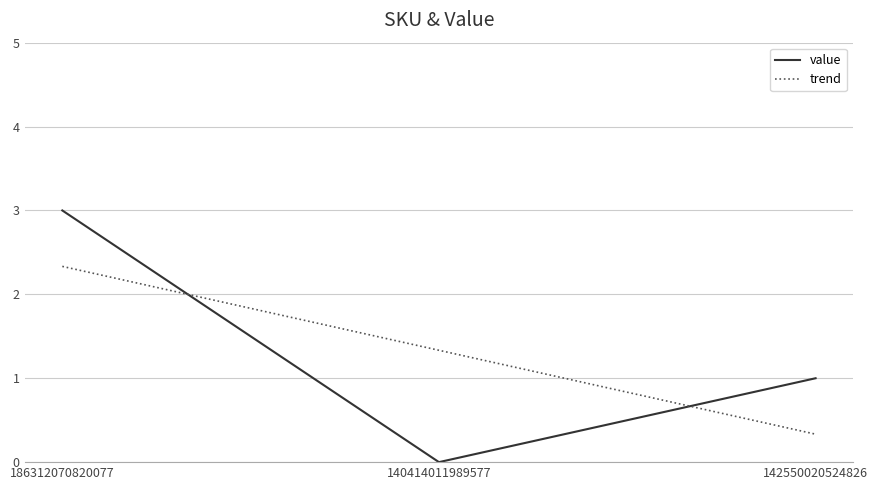

True or false: the data shows 2 at 142550020524826.

False